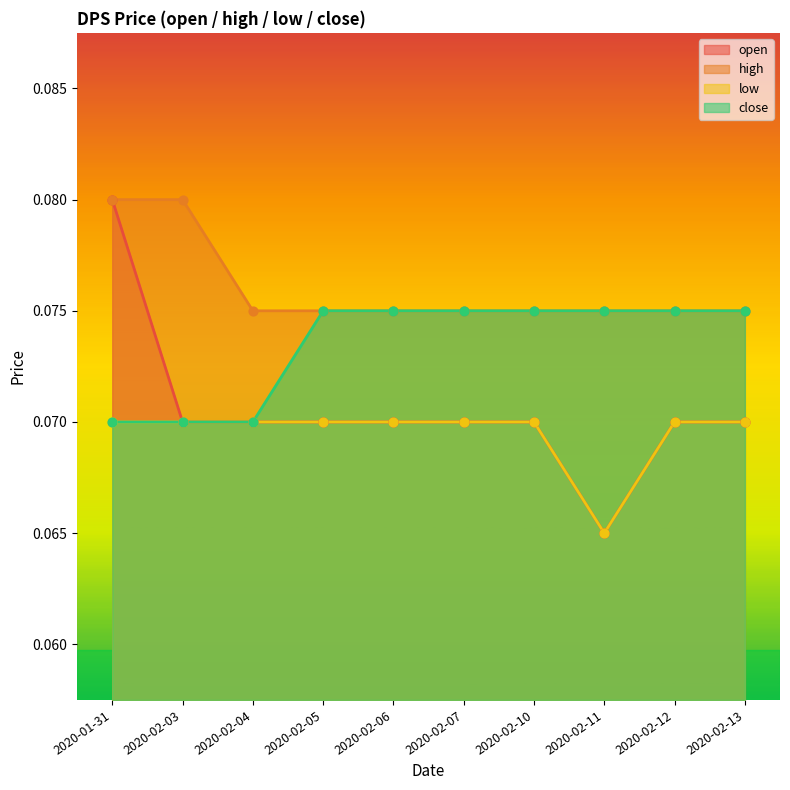

What are all the series names shown in the legend?

open, high, low, close